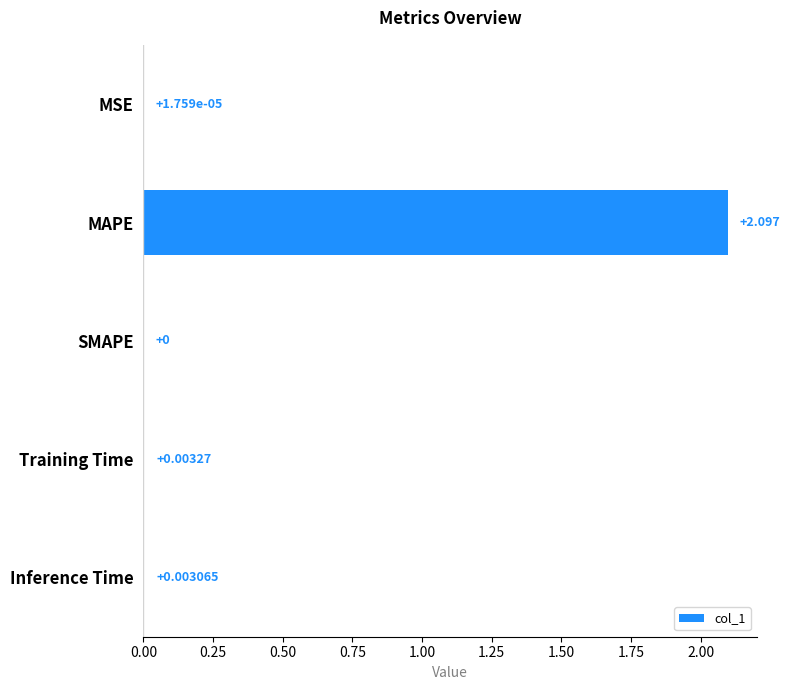

Between MAPE and MSE, which is larger?

MAPE